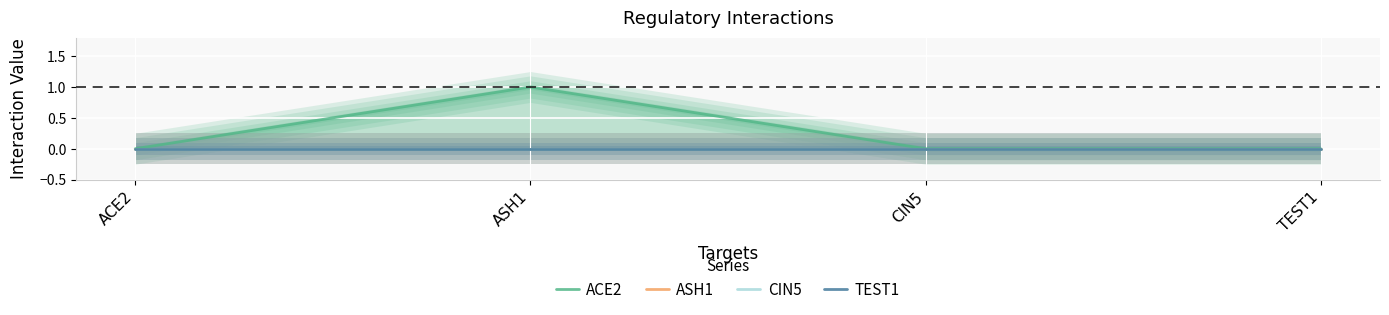

Reading left to right, extract all data points from this chart.

ACE2: ACE2=0	ASH1=1	CIN5=0	TEST1=0
ASH1: ACE2=0	ASH1=0	CIN5=0	TEST1=0
CIN5: ACE2=0	ASH1=0	CIN5=0	TEST1=0
TEST1: ACE2=0	ASH1=0	CIN5=0	TEST1=0